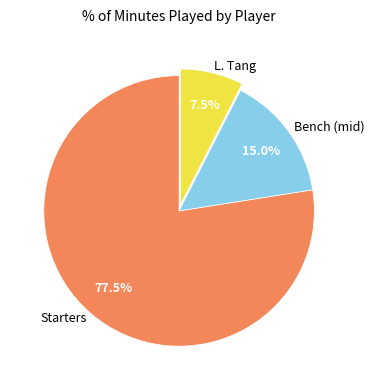

Which slice is the smallest?

L. Tang